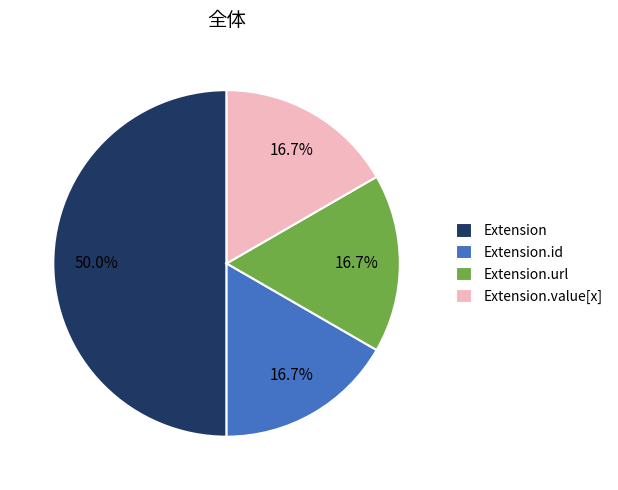

To the nearest percent, what is the difference between the largest and smallest slice percentages?

33%